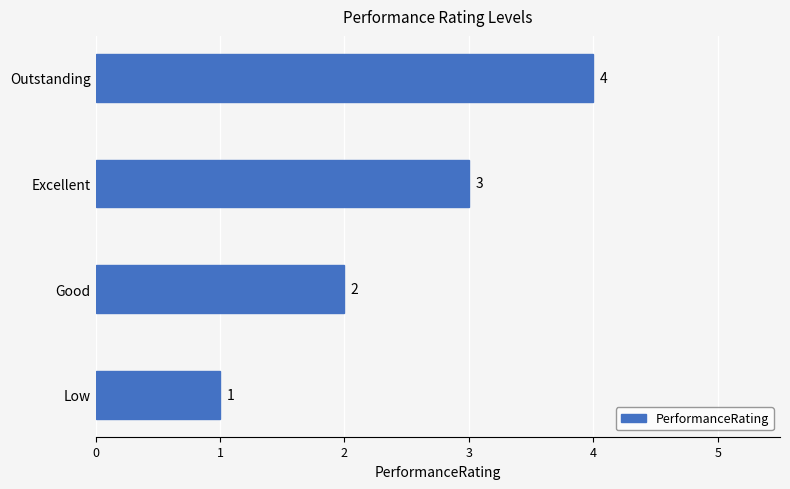

How many bars are there in total?

4